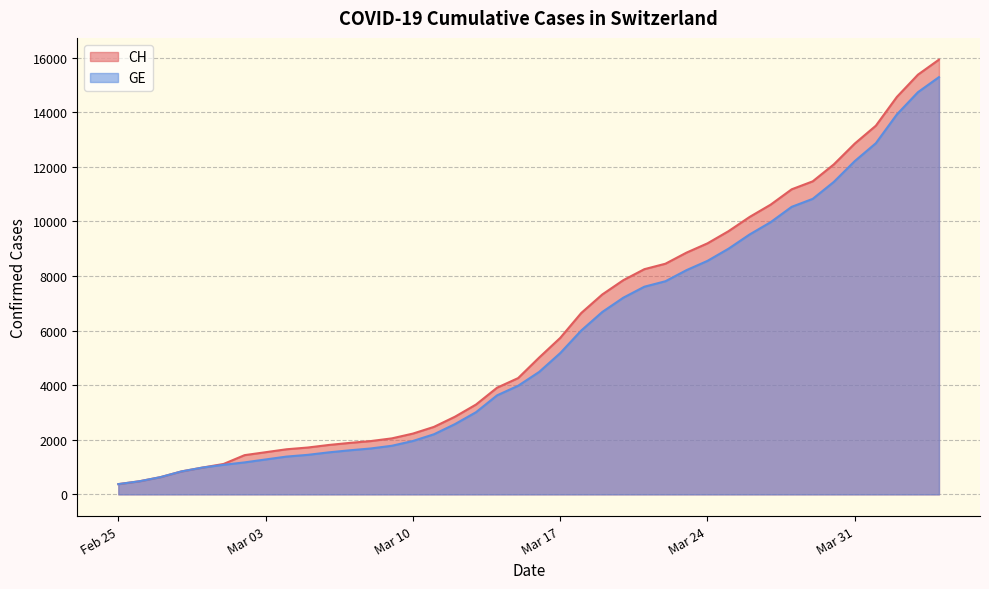

Which category has the lowest value in the CH series?

Feb 25